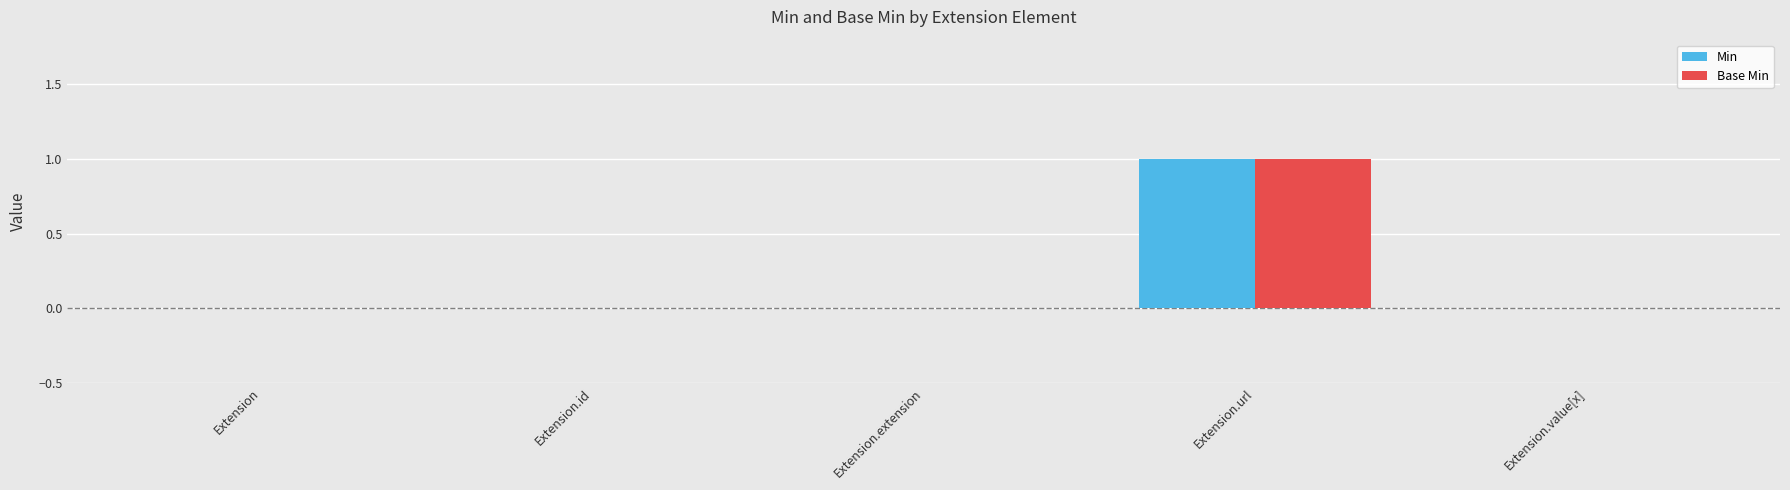

Are the bars grouped side by side (vs. stacked)?

Yes